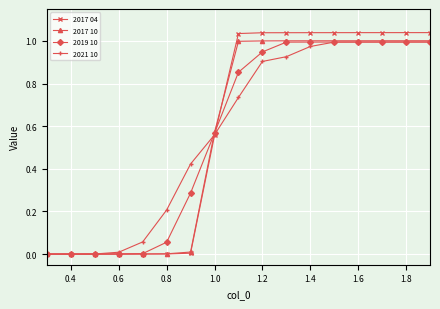

Does the chart have visible grid lines?

Yes